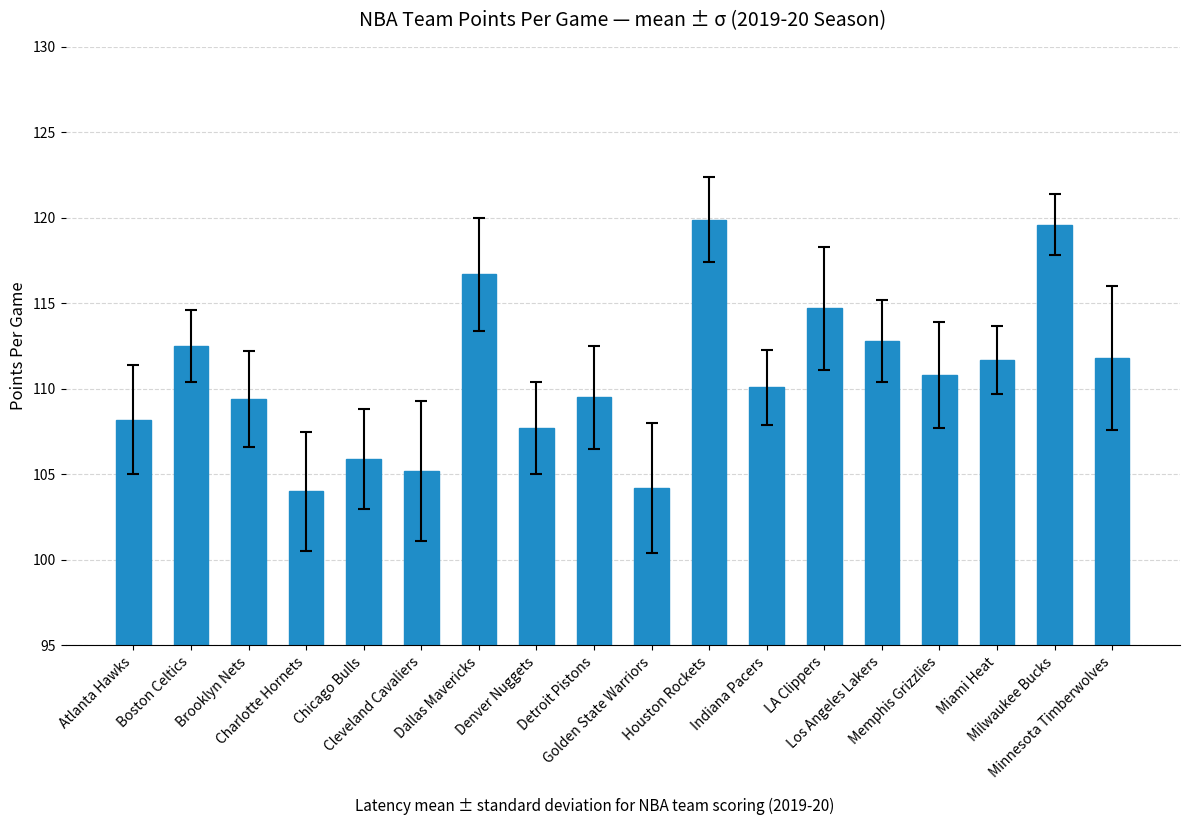

What is the value of the 13th bar from the left?

114.7